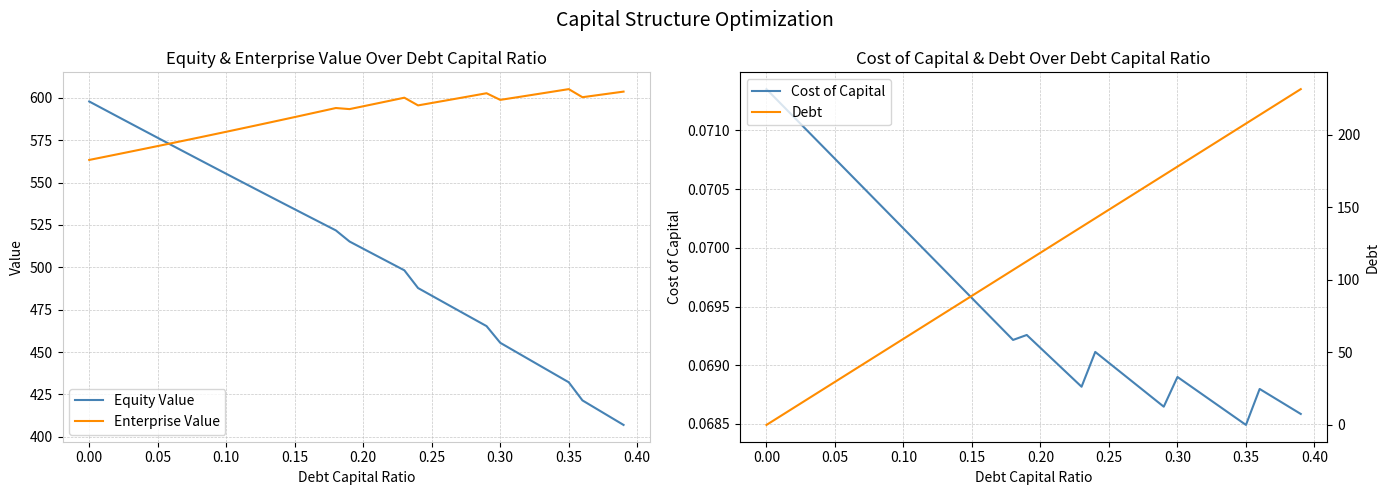

True or false: Debt and Enterprise Value intersect in this chart.

False